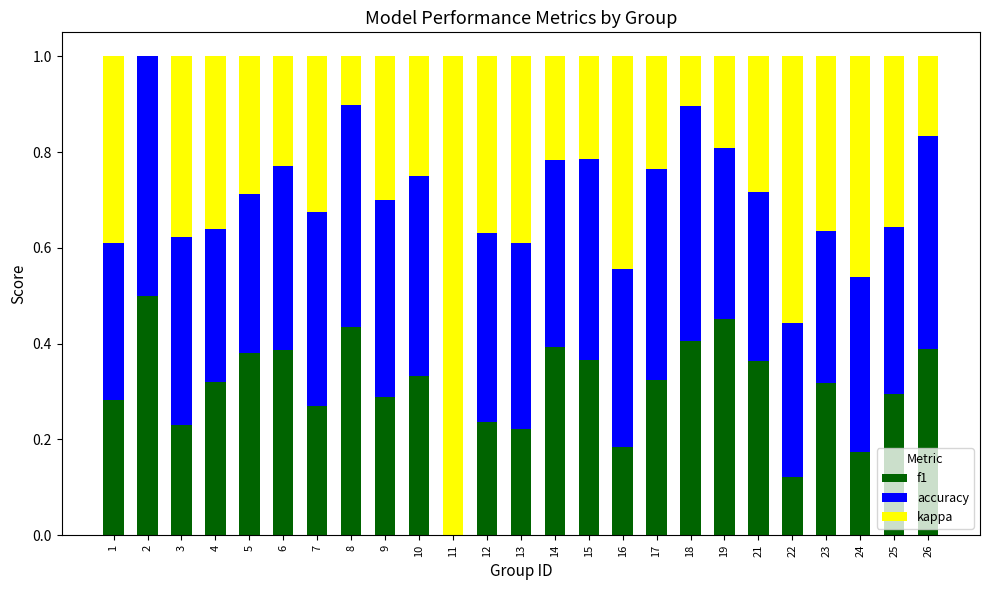

True or false: f1 has a value of 0.6 at 26.

False